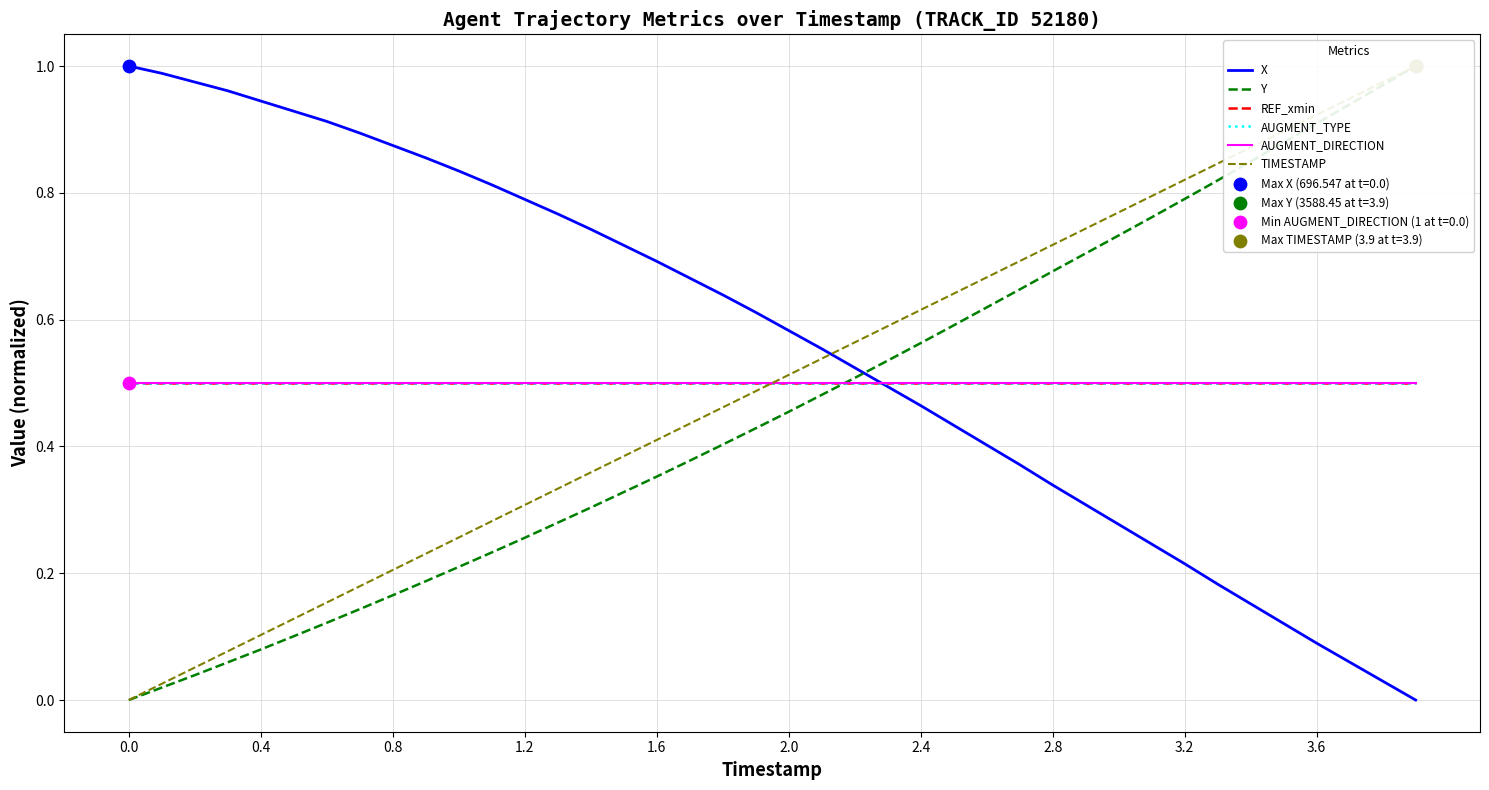

Which series has the largest Y range (max minus min)?

X